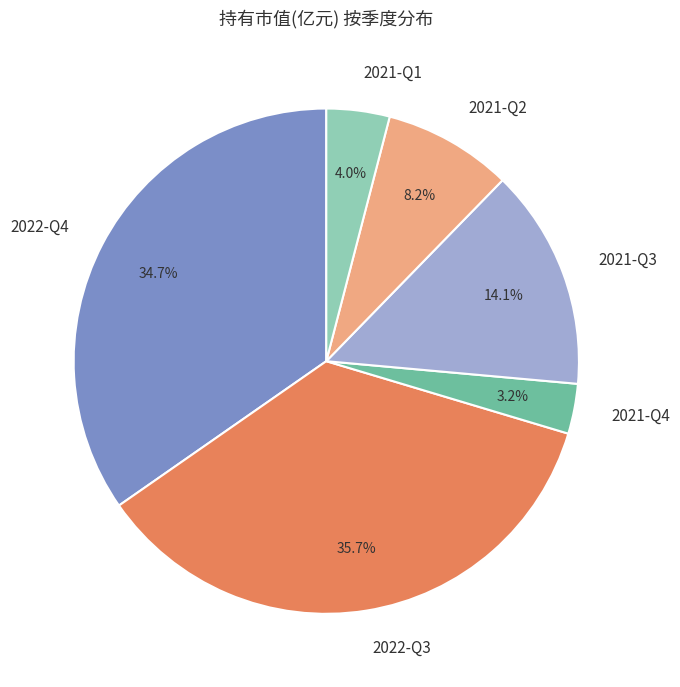

The 2021-Q2 slice represents 13% of the pie. True or false?

False